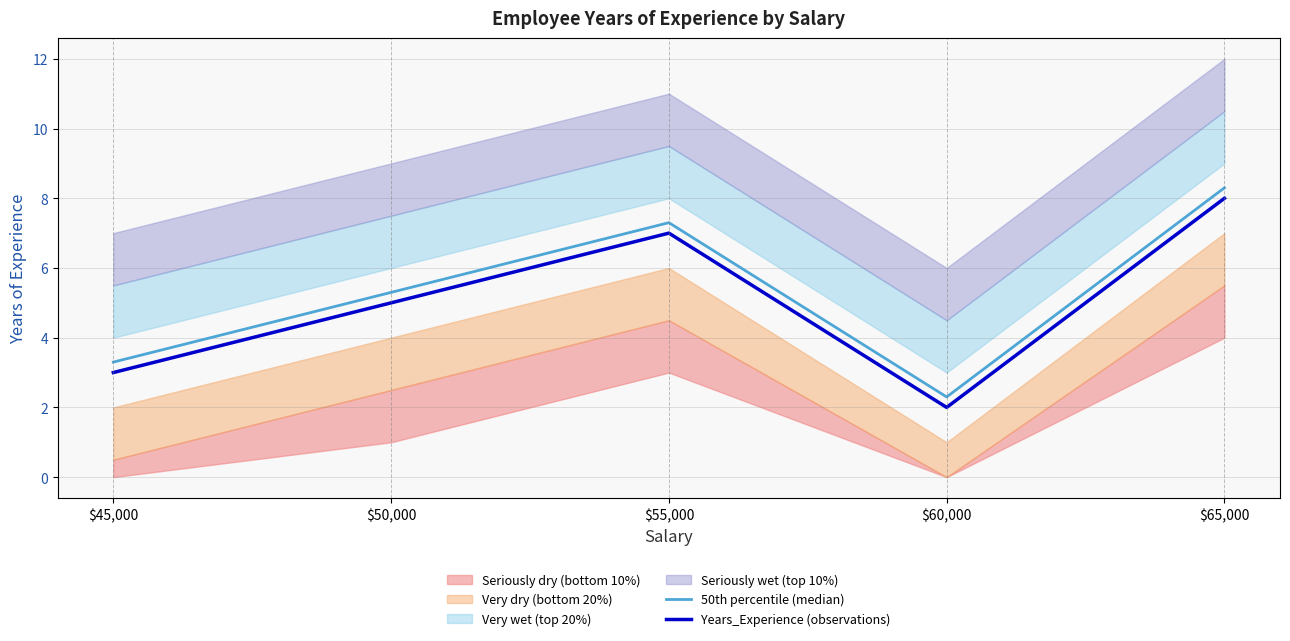

What is the spread (max minus min) of values at $55,000?

0.3